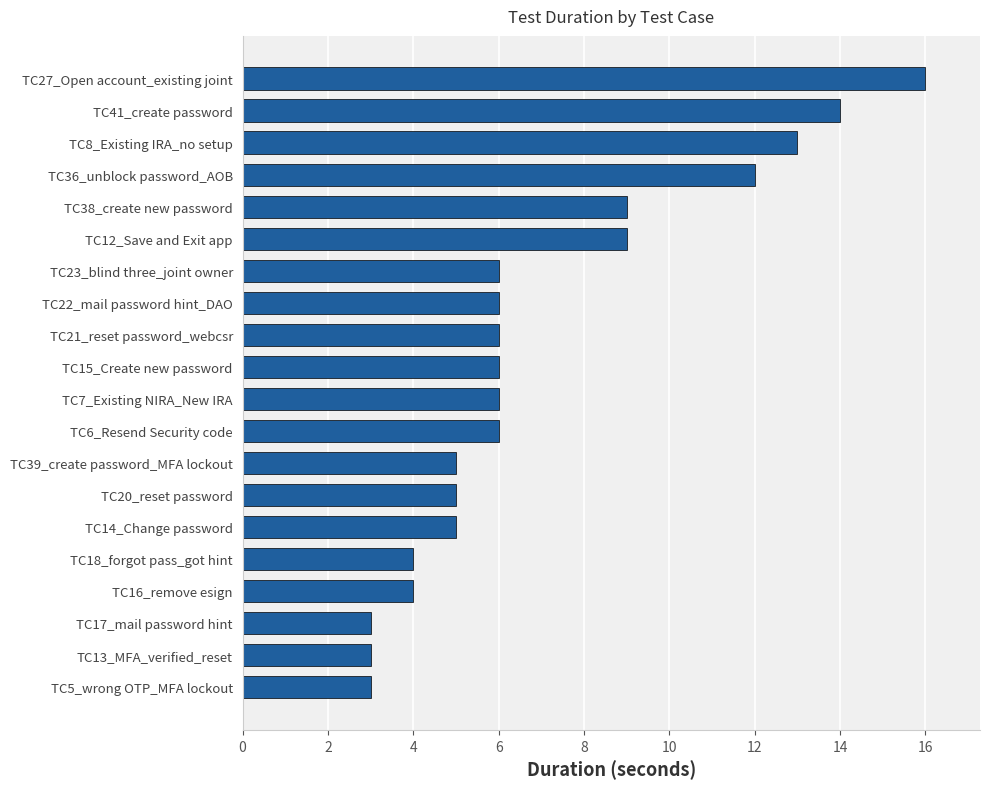

The value at TC18_forgot pass_got hint is 1. True or false?

False